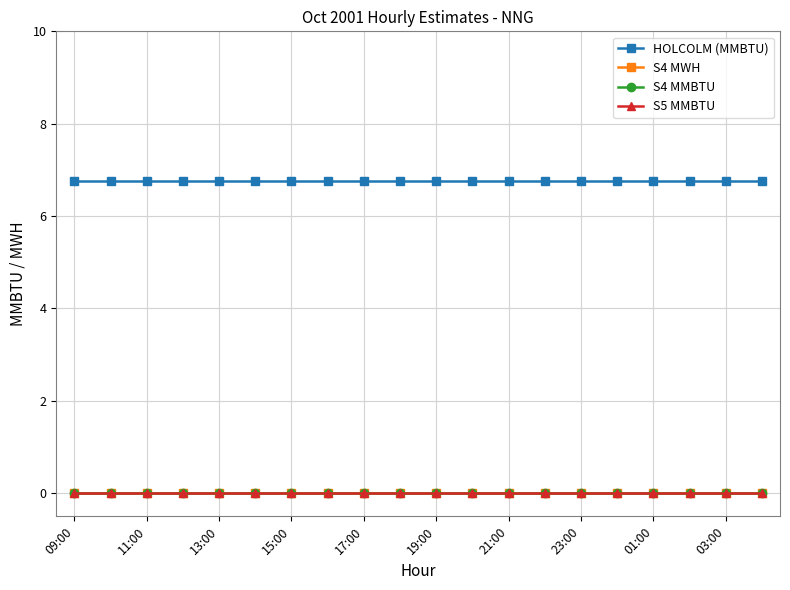

Does the chart have visible grid lines?

Yes